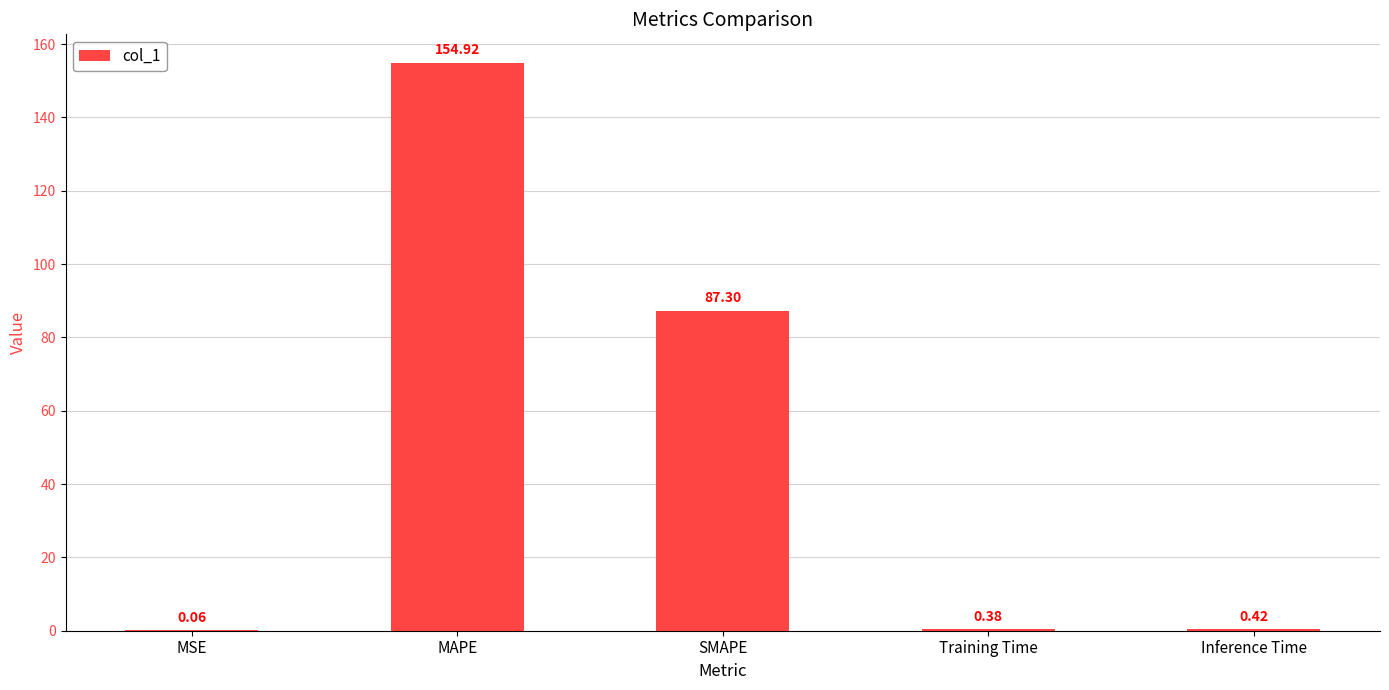

What is the sum of all values?

243.1